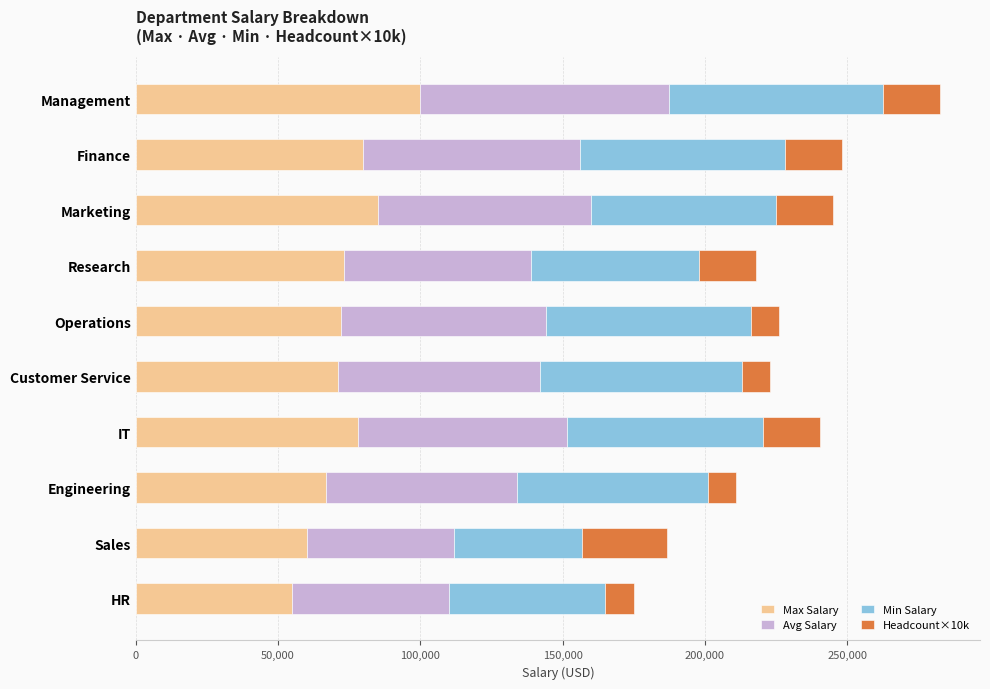

What is the sum of all Max Salary values?

741000